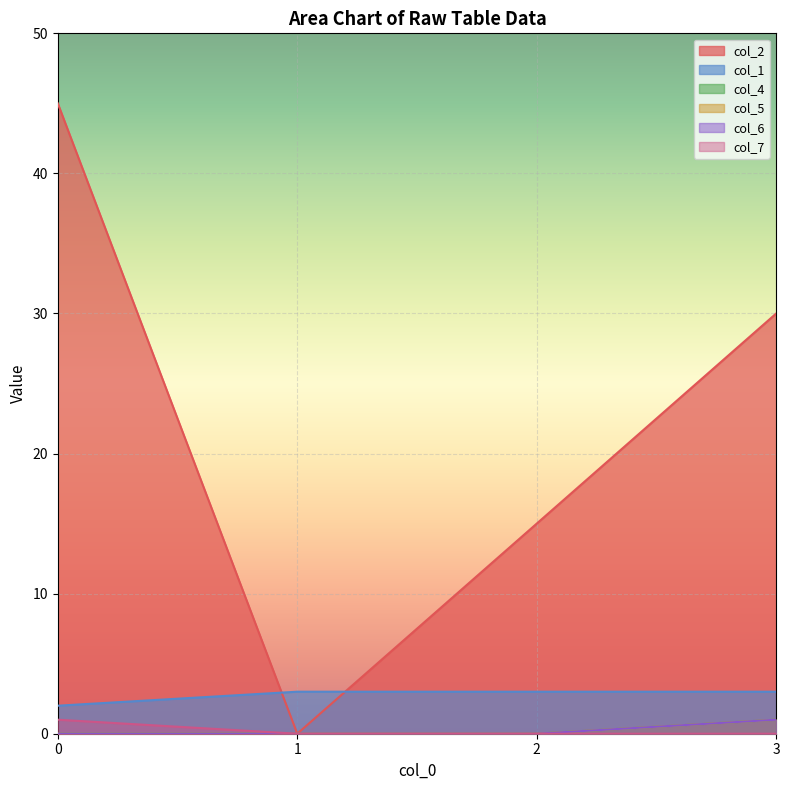

At how many categories does at least one series exceed 43?

1